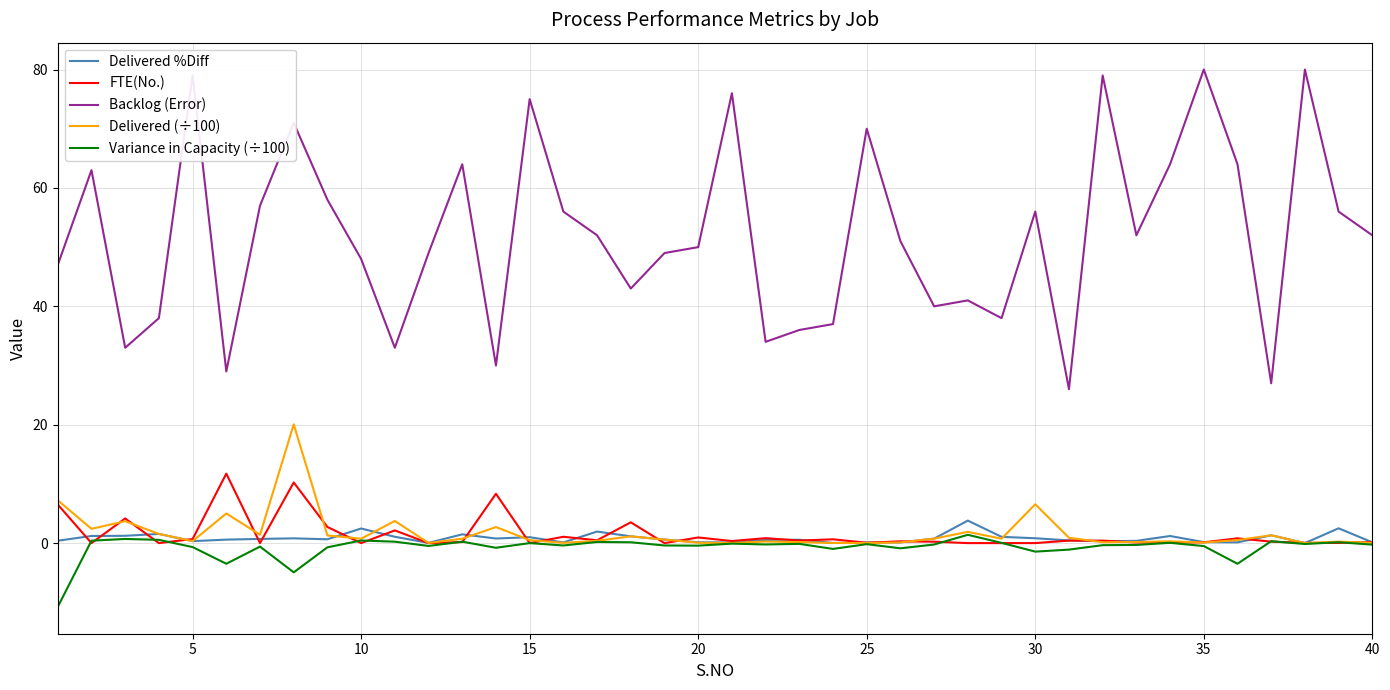

What is the greatest value displayed?

80.0